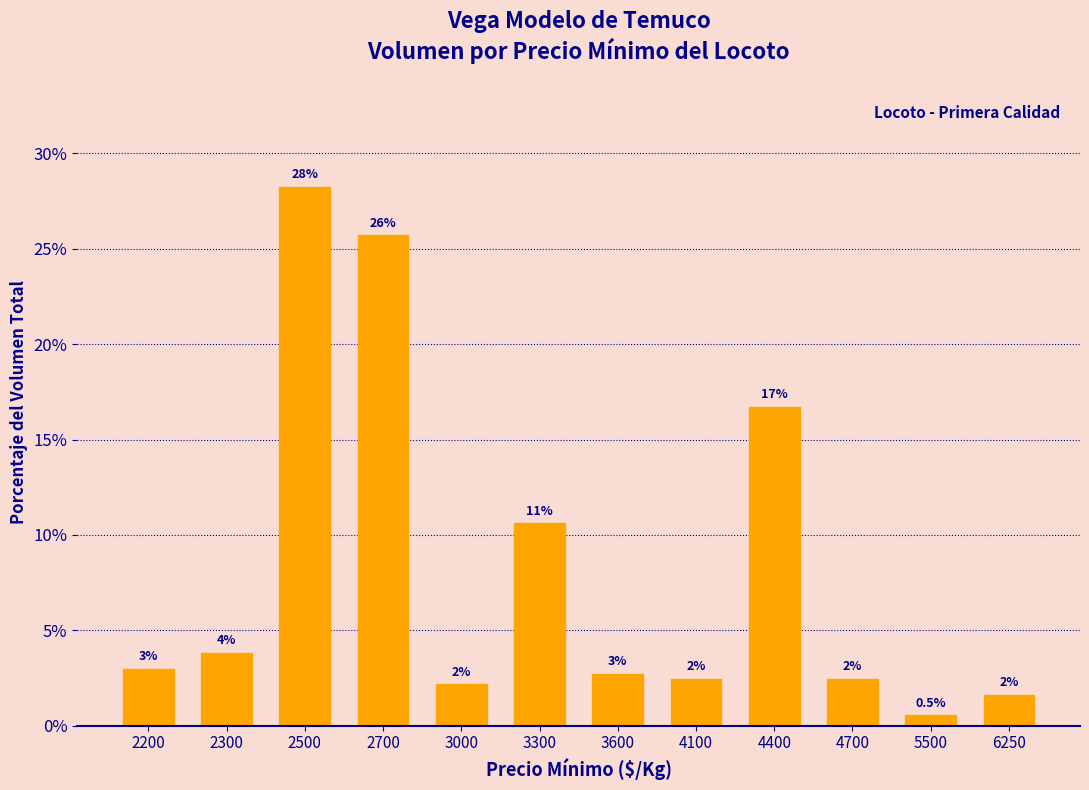

Does the chart contain any negative values?

No